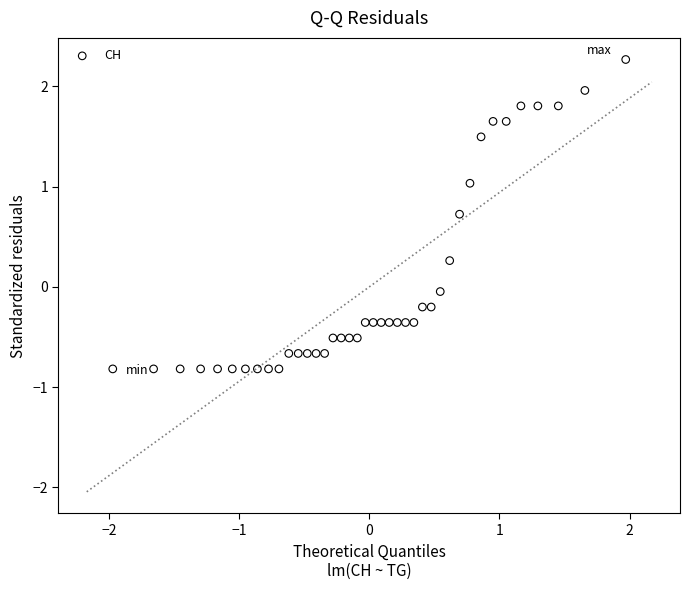

What is the range of Y values (max minus min)?

3.1